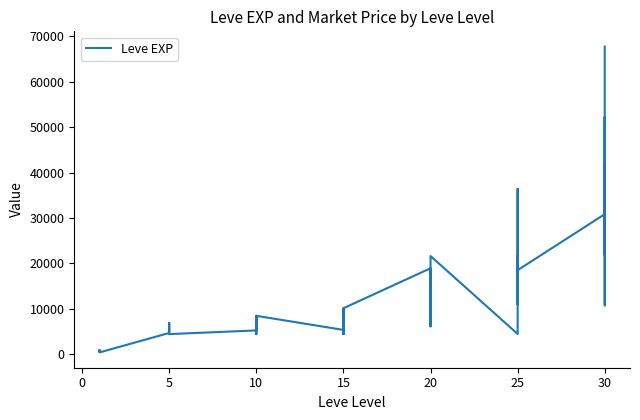

What is the change in value from 20 to 30?

+36240